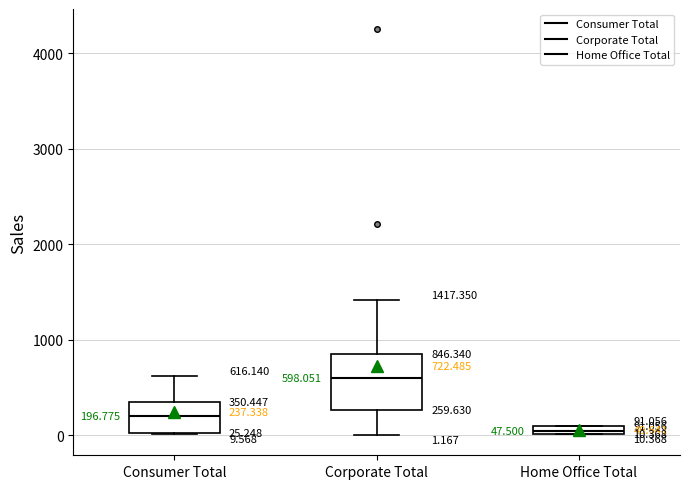

Which box's median line is the highest?

Corporate Total